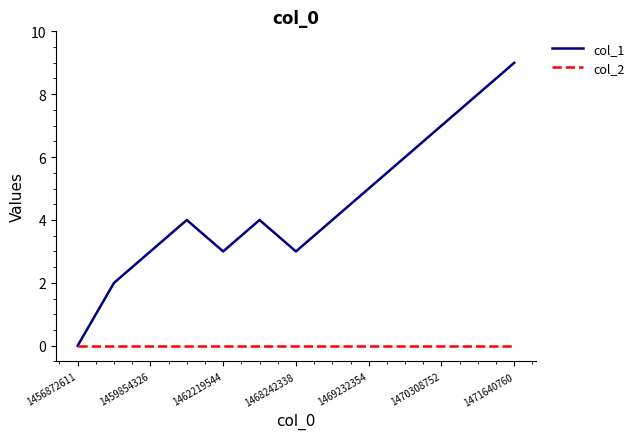

Which series has the largest range (max minus min)?

col_1